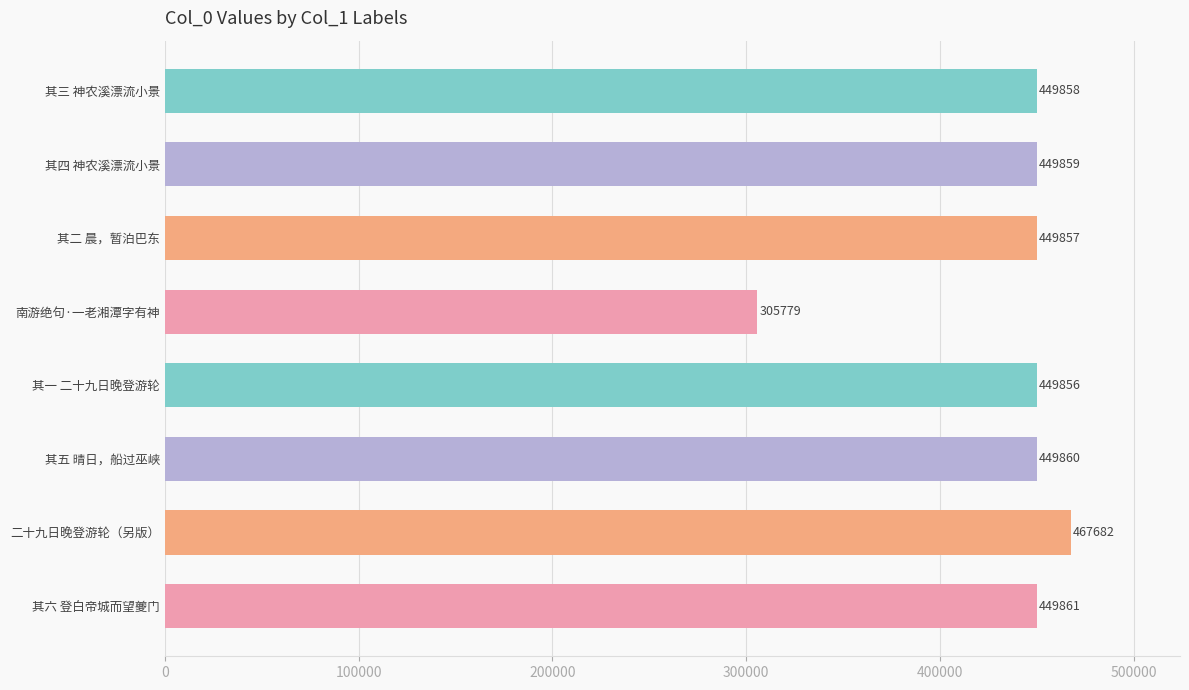

What is the label of the 7th bar from the bottom?

其四 神农溪漂流小景